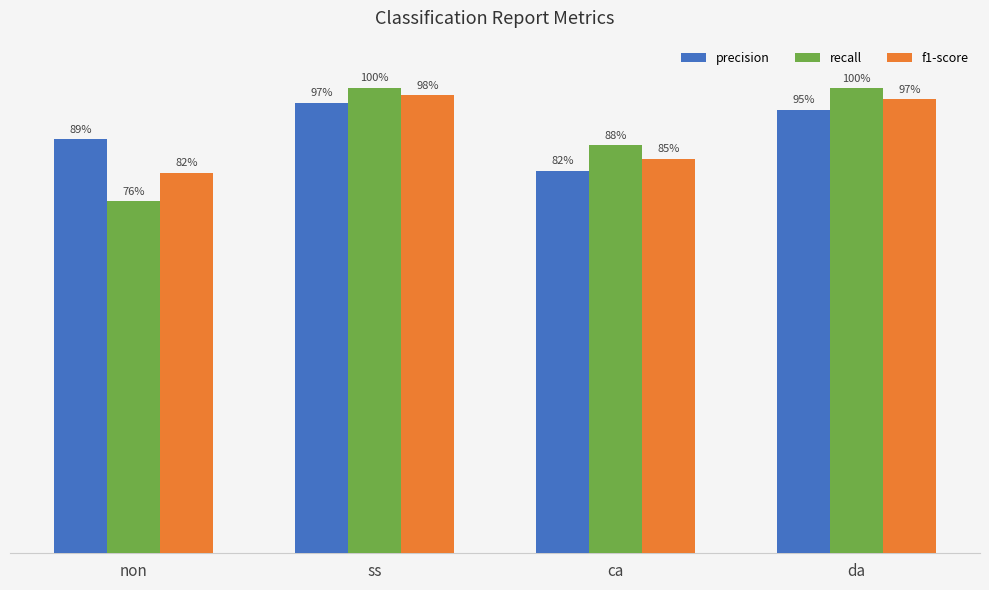

What are all the series names shown in the legend?

precision, recall, f1-score